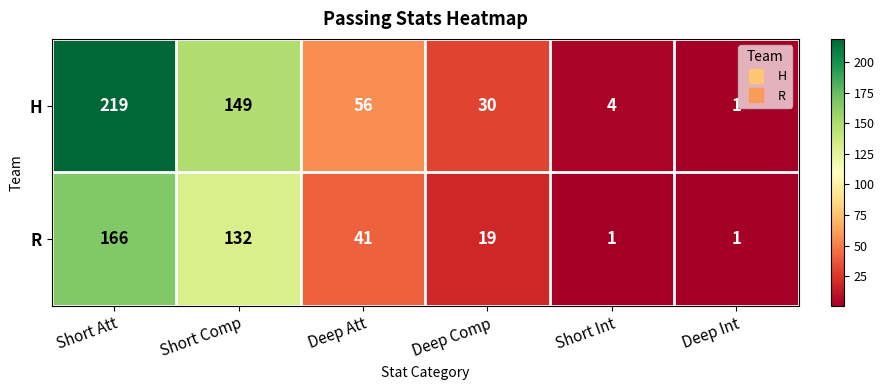

True or false: R has a value of 27 at Deep Comp.

False